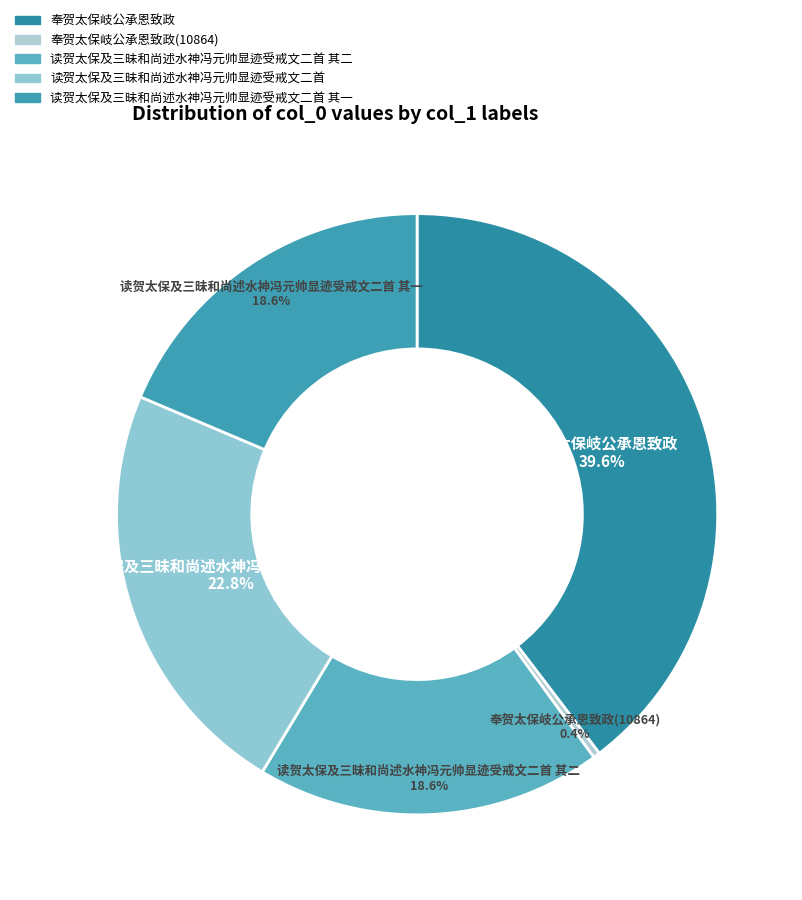

How many segments does this pie chart have?

5